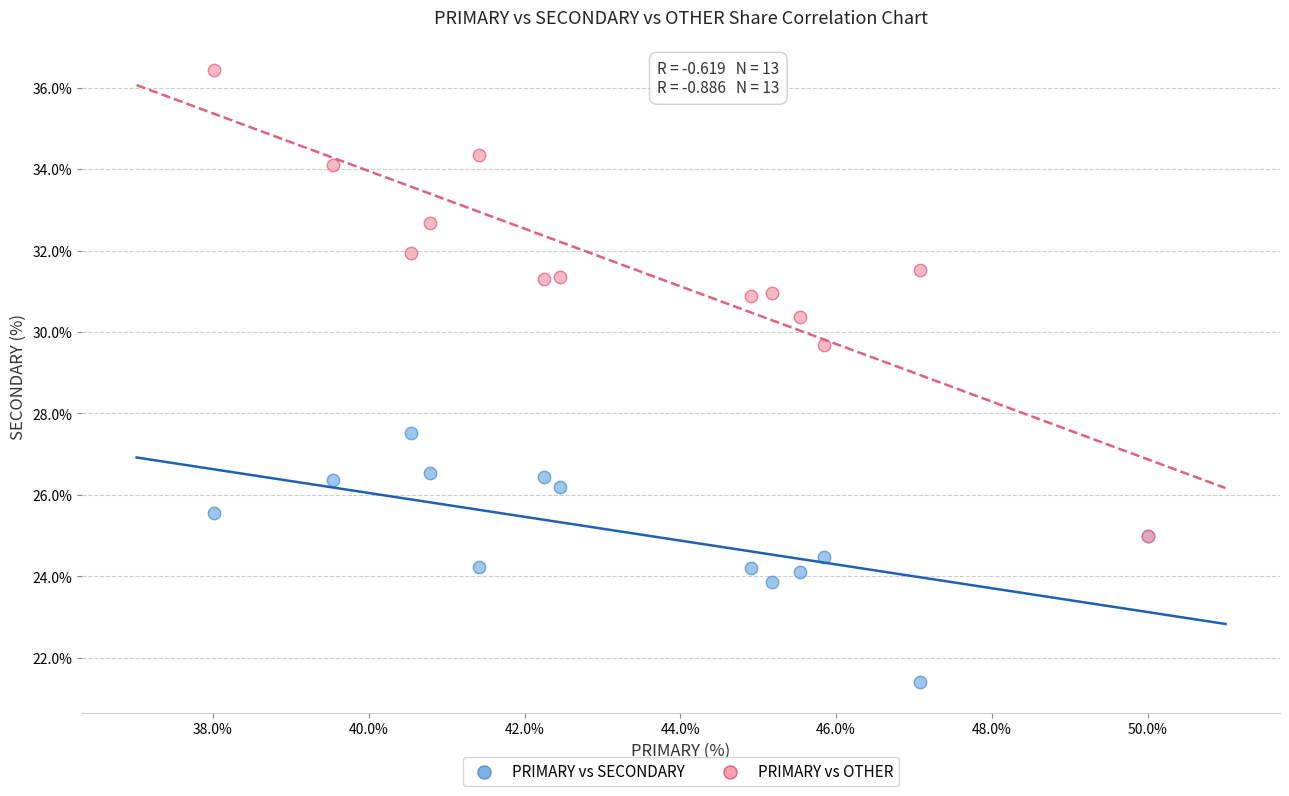

Across all series, what Y value is closest to 28?

27.5